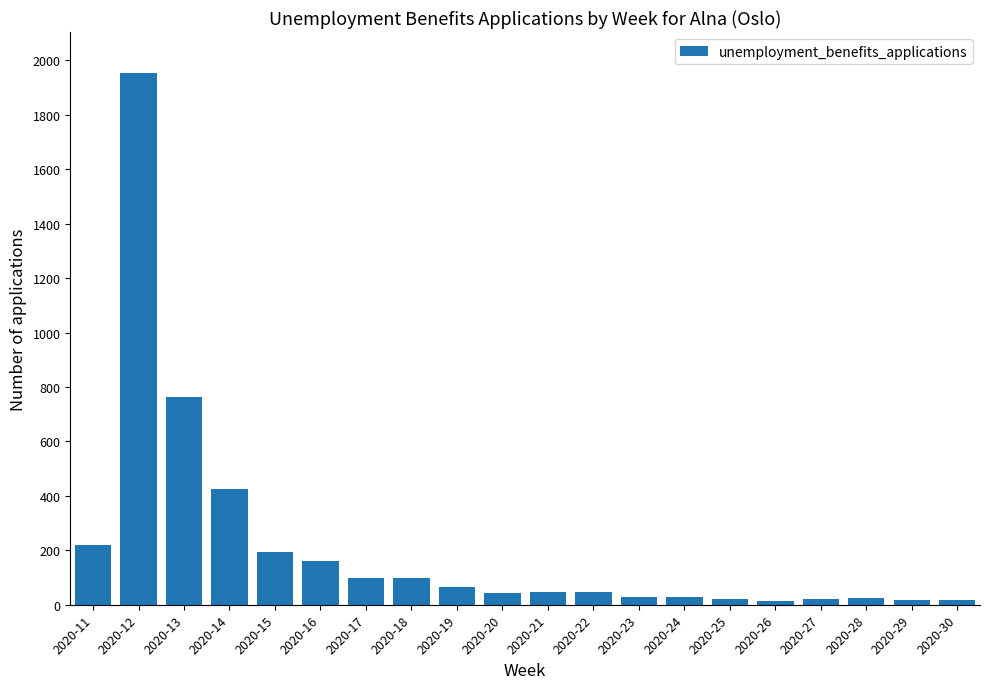

What is the value of the 17th bar from the left?

20